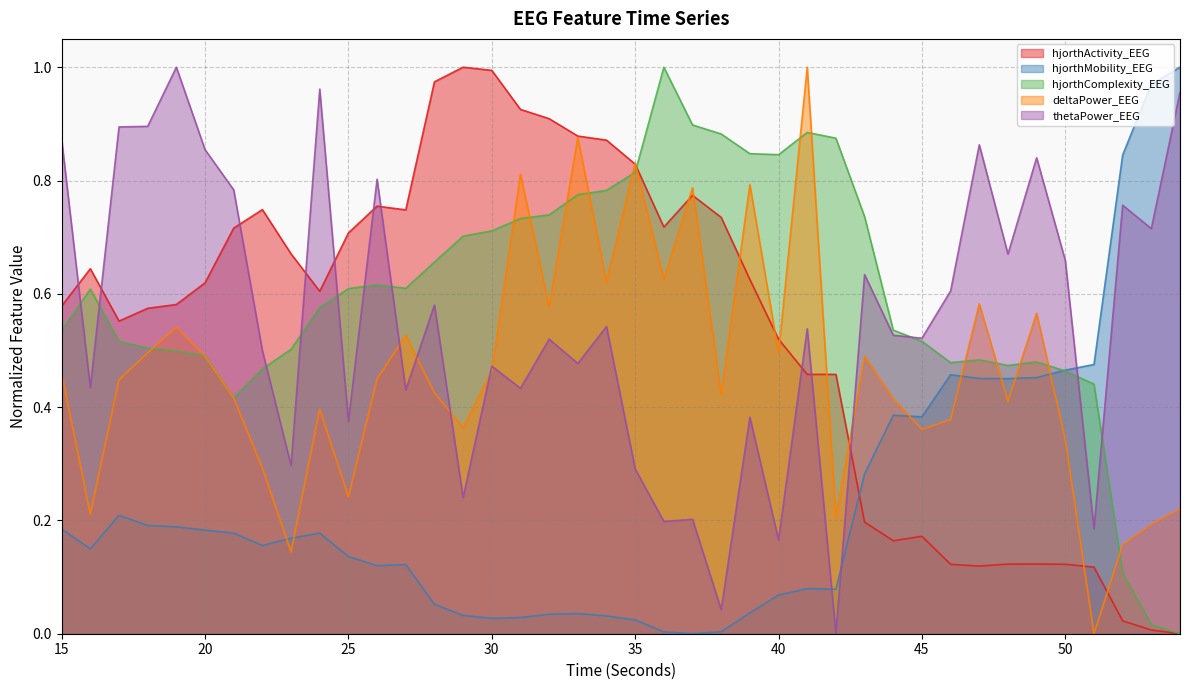

The value of hjorthActivity_EEG at 17 is 0.6. True or false?

True